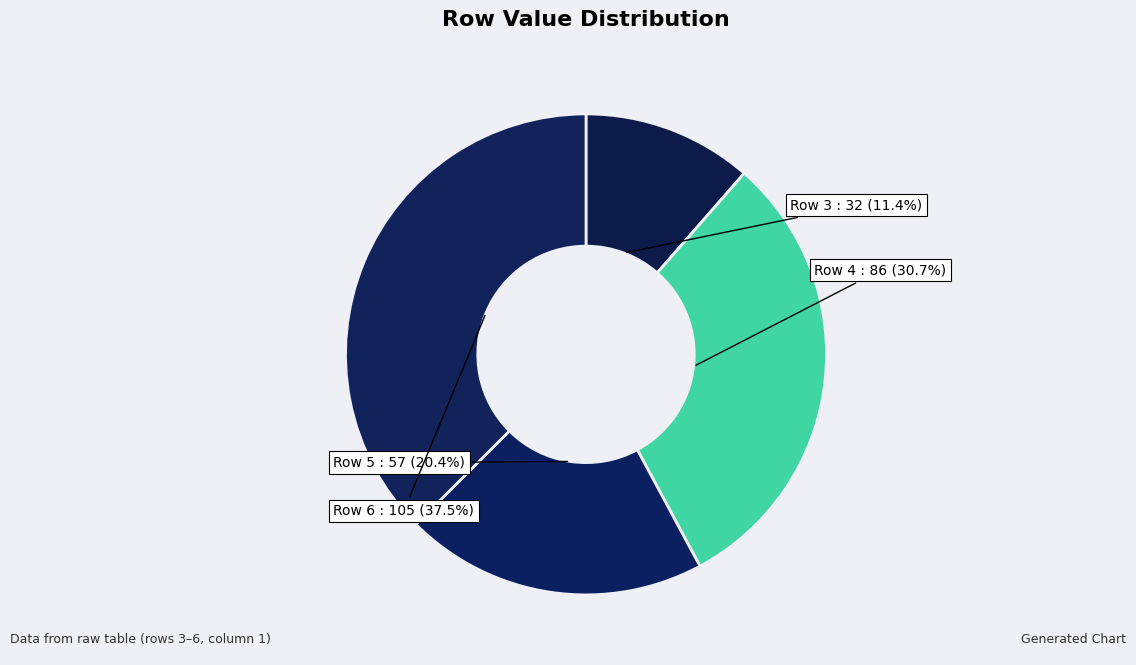

What is the ratio of the value at Row 3 to the value at Row 6?

0.3